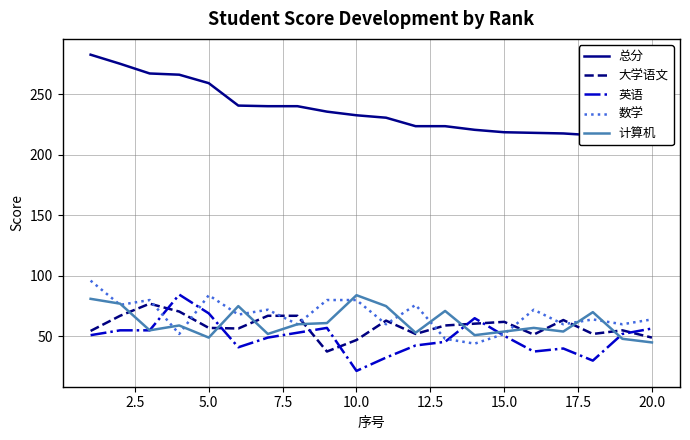

What is the maximum value for 英语?

84.5